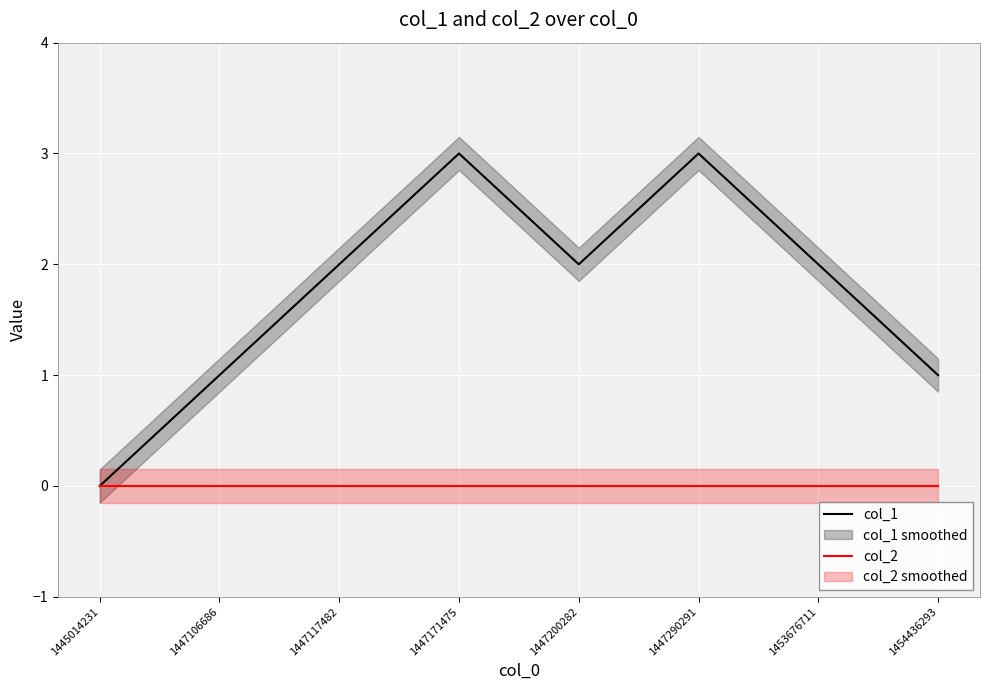

At how many categories does at least one series exceed 0?

7